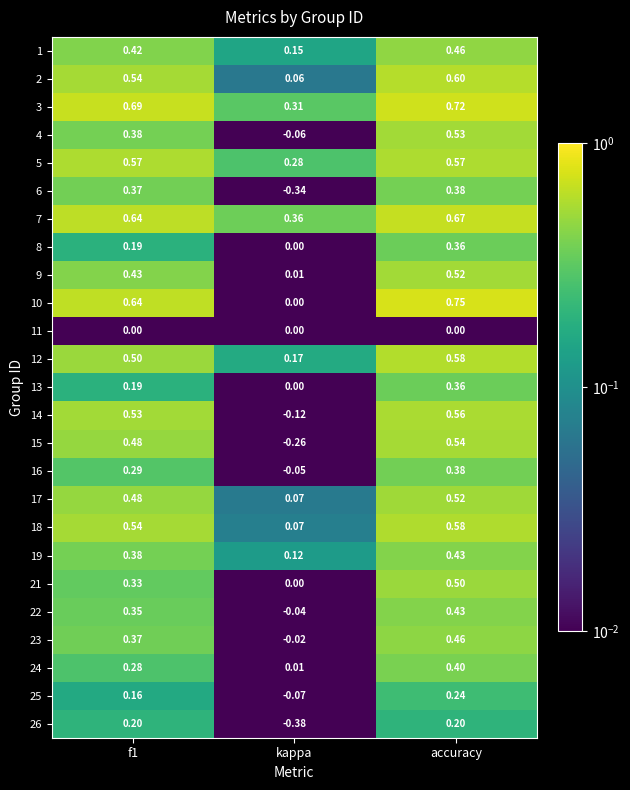

Count the number of data series in this chart.

25